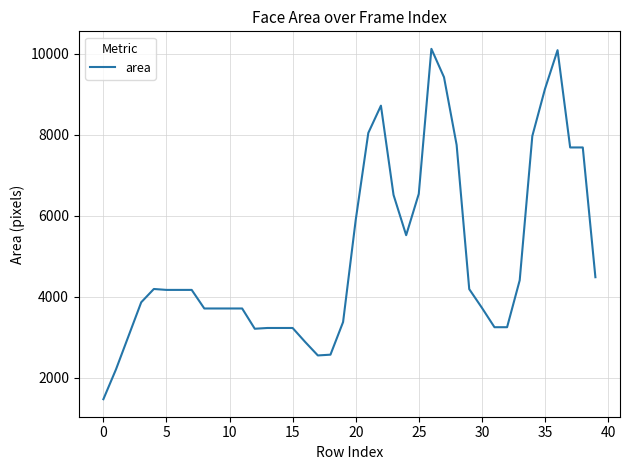

What is the minimum value shown in the chart?

1472.7